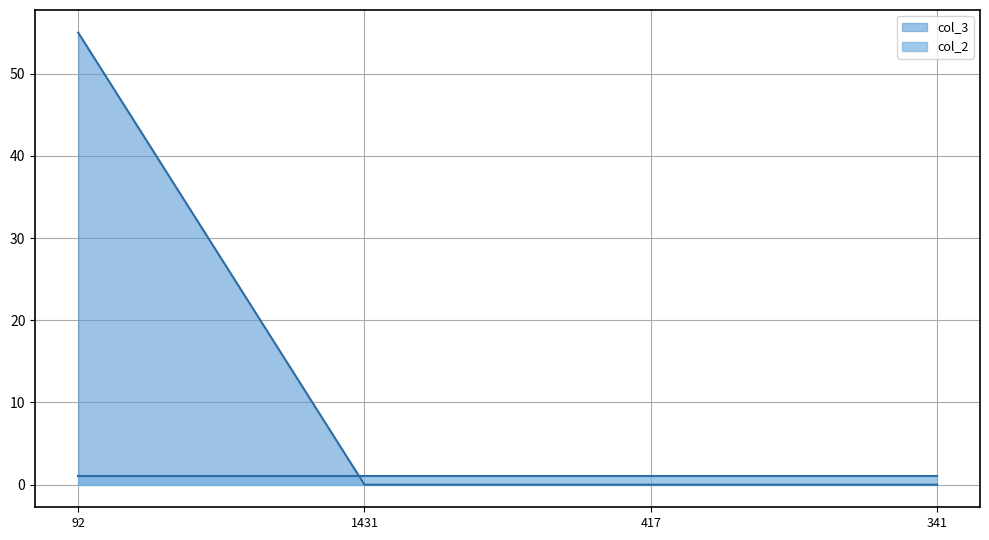

How many values are above zero?

1